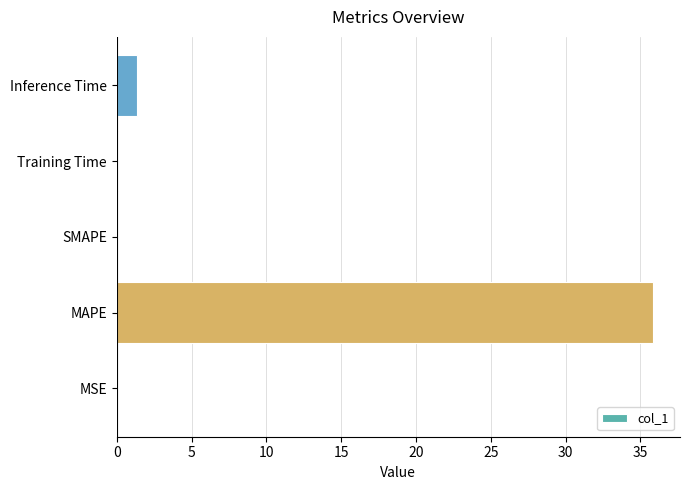

Count the number of categories in the chart.

5